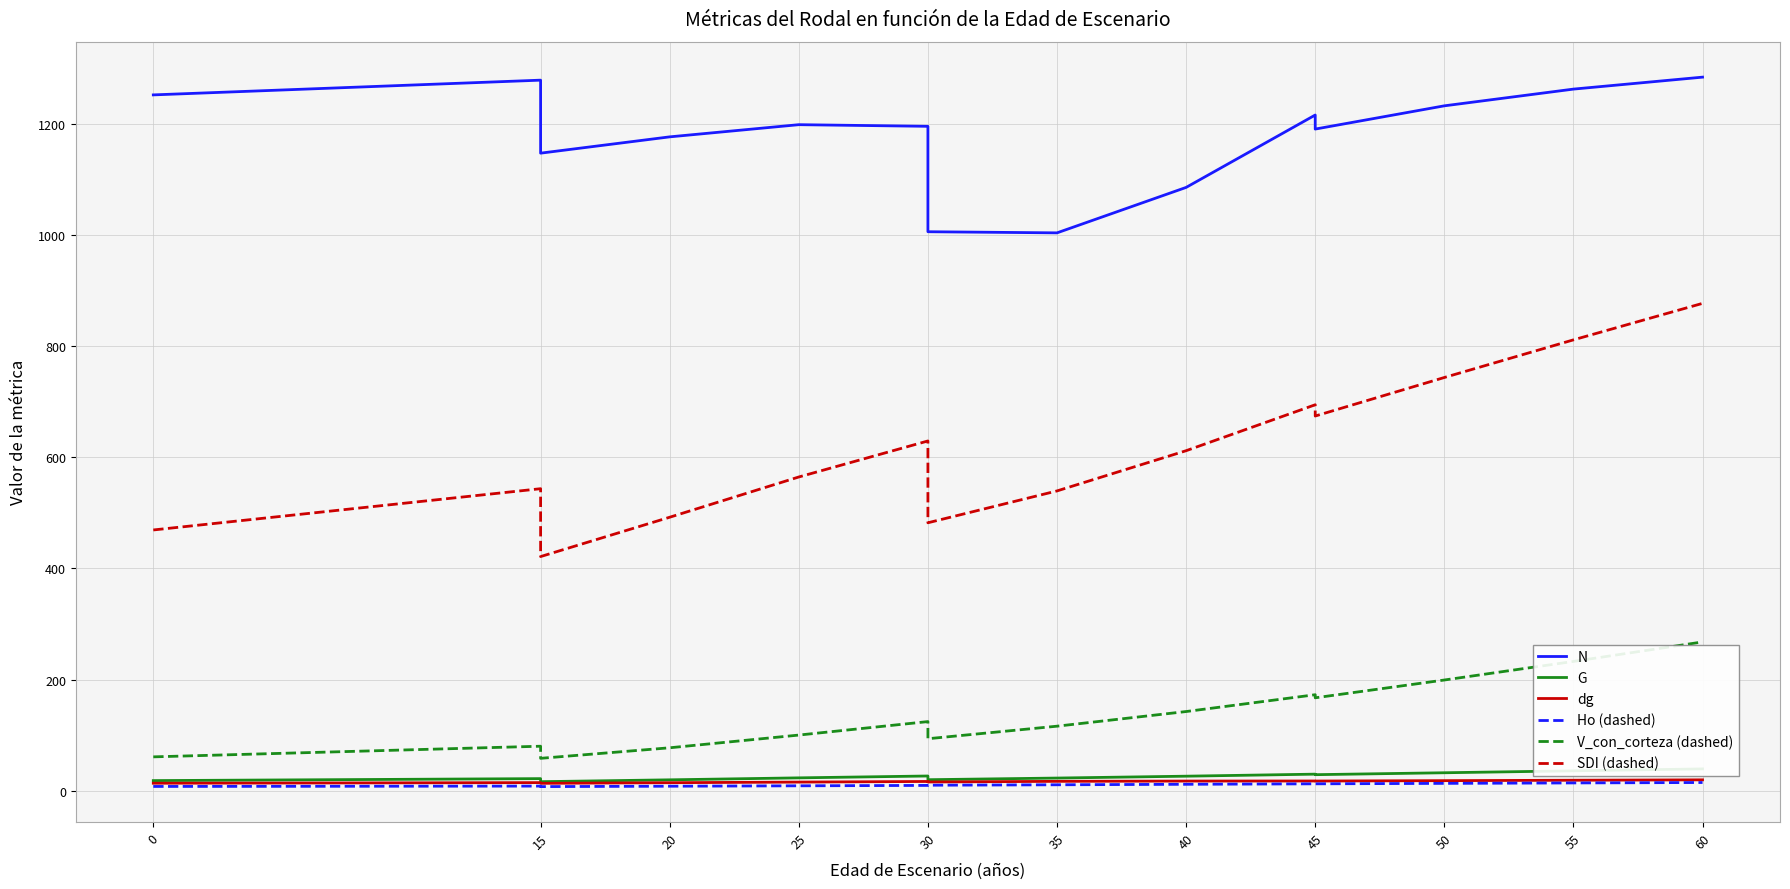

True or false: N and dg cross at least once.

False